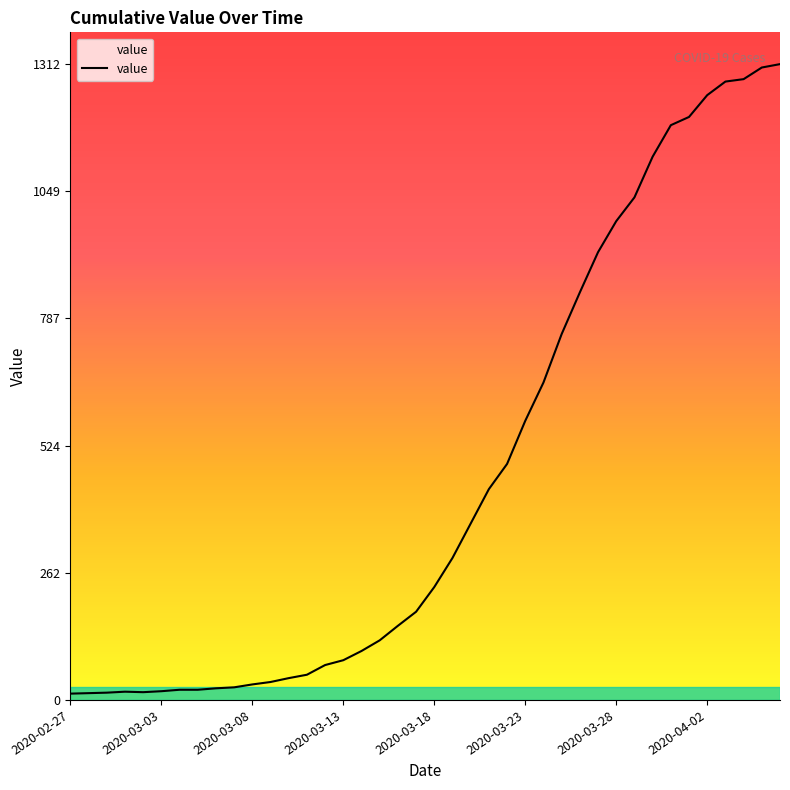

What is the difference between the maximum and minimum values?

1299